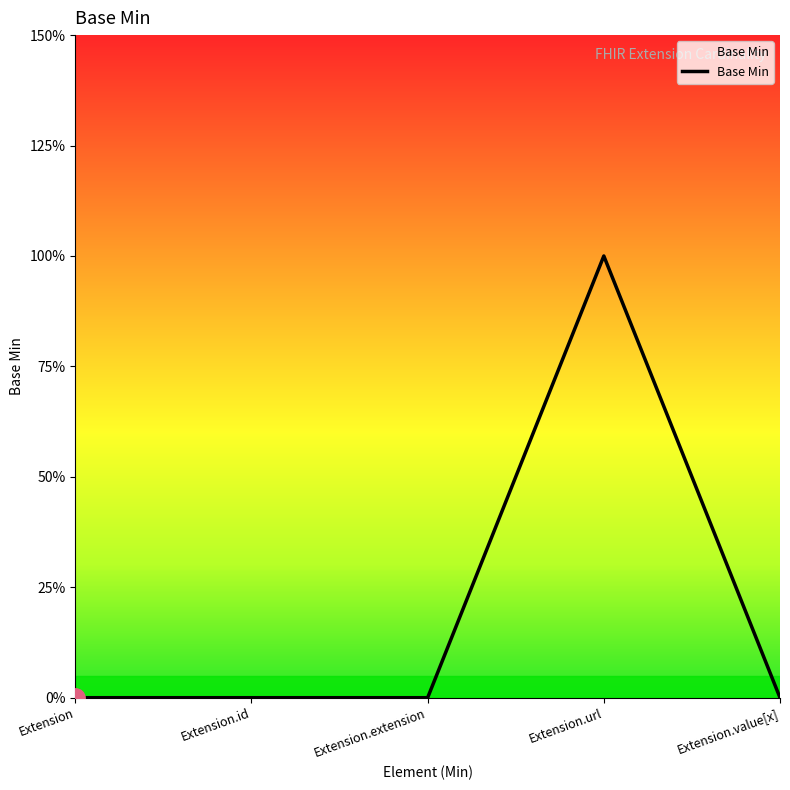

What is the difference between the values at Extension.id and Extension.url?

1